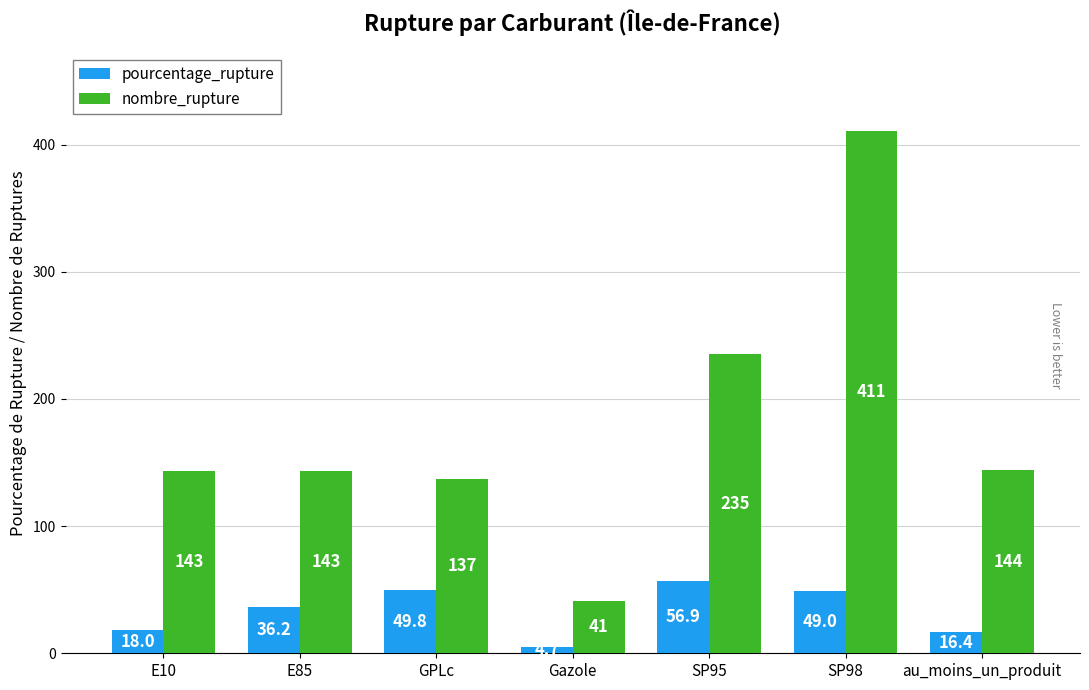

What is the sum of all pourcentage_rupture values?

231.1